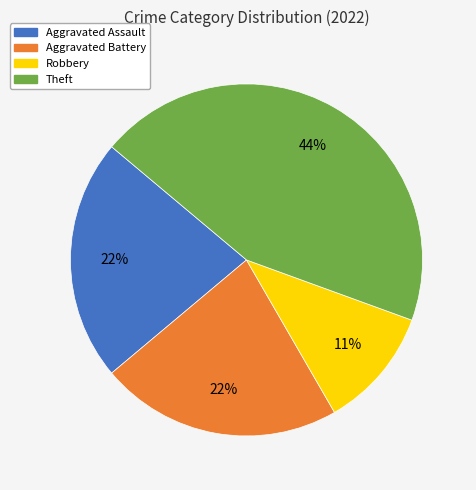

Does Aggravated Battery account for over 50% of the chart?

No